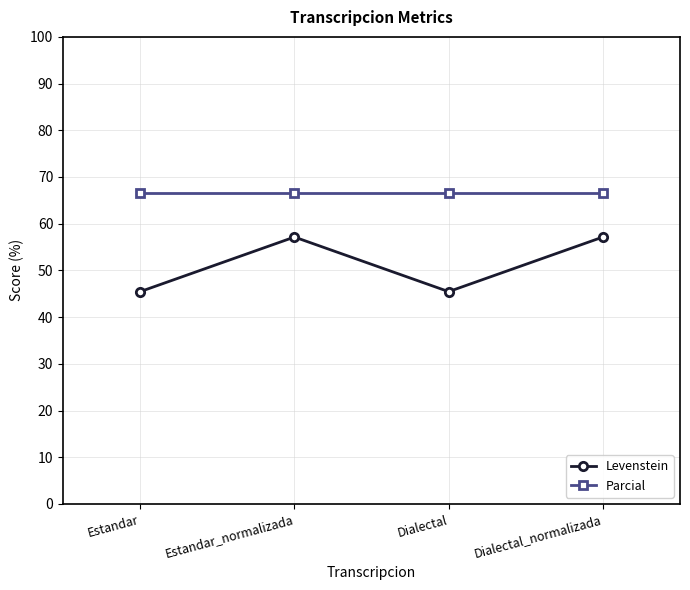

What are all the series names shown in the legend?

Levenstein, Parcial